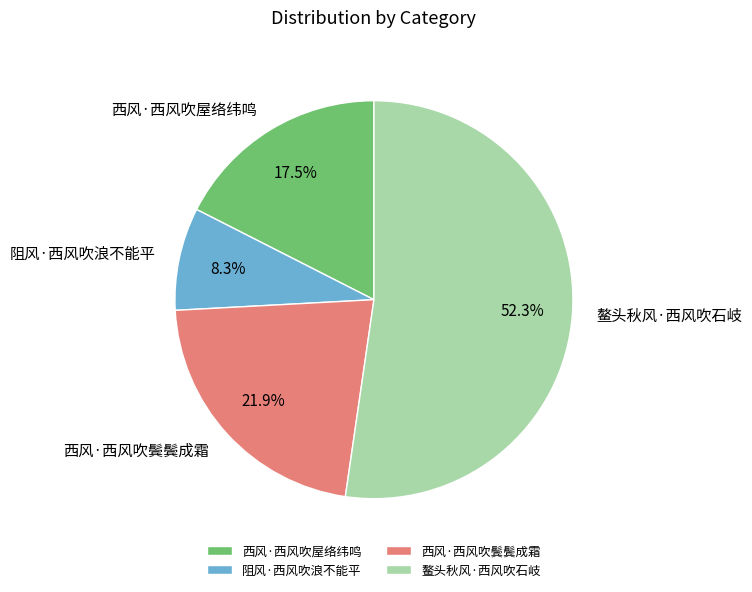

Rank the categories by value from lowest to highest.

阻风·西风吹浪不能平, 西风·西风吹屋络纬鸣, 西风·西风吹鬓鬓成霜, 鳌头秋风·西风吹石岐